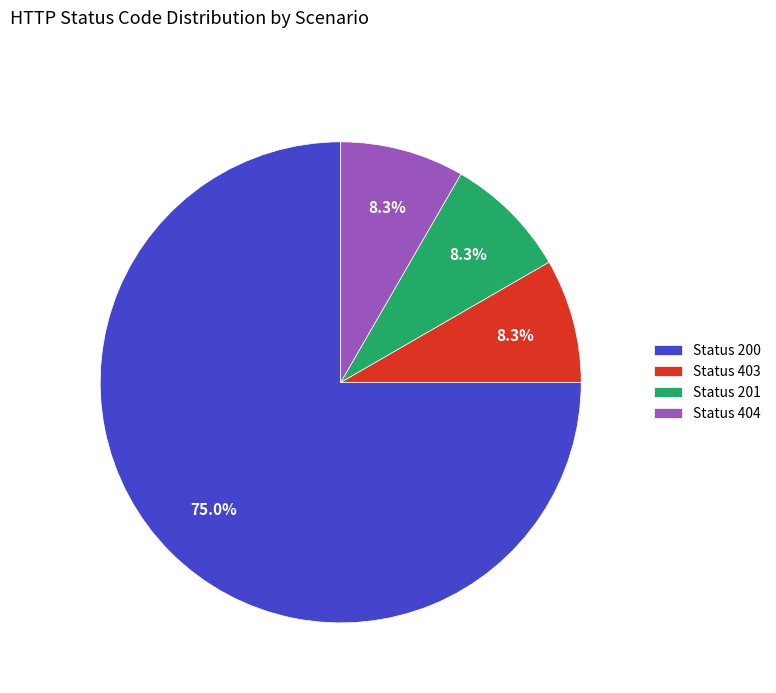

Does any single category account for the majority?

Yes